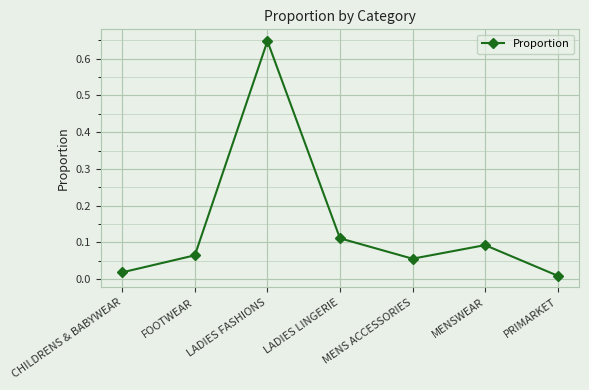

True or false: the data shows 0.2 at LADIES FASHIONS.

False